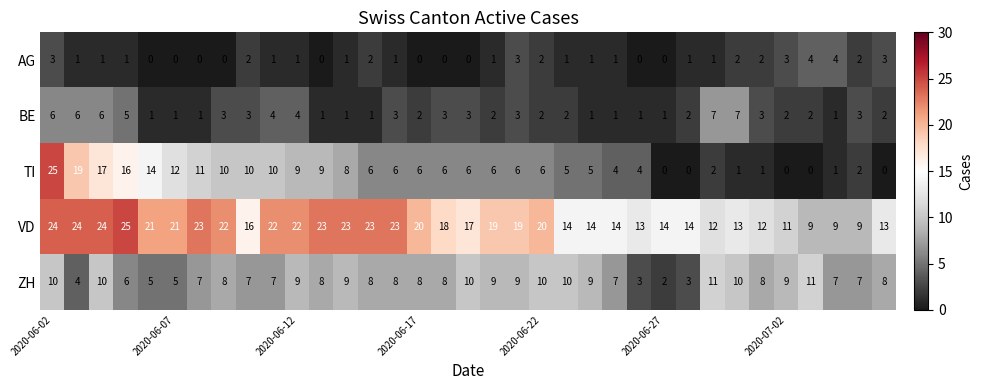

How many series are shown in this chart?

5